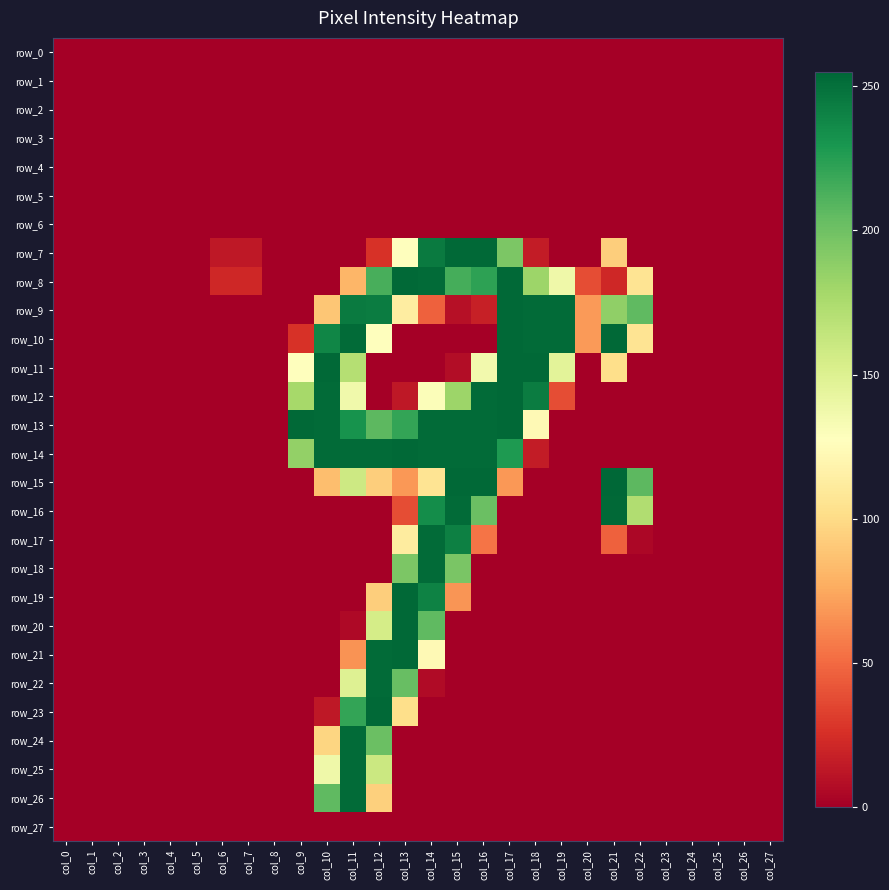

Is the value of row_5 at col_7 greater than the value of row_25 at col_22?

No